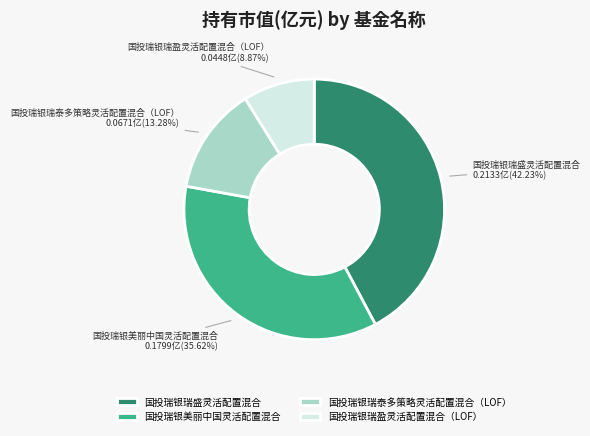

To the nearest percent, what portion does 国投瑞银美丽中国灵活配置混合 represent?

36%